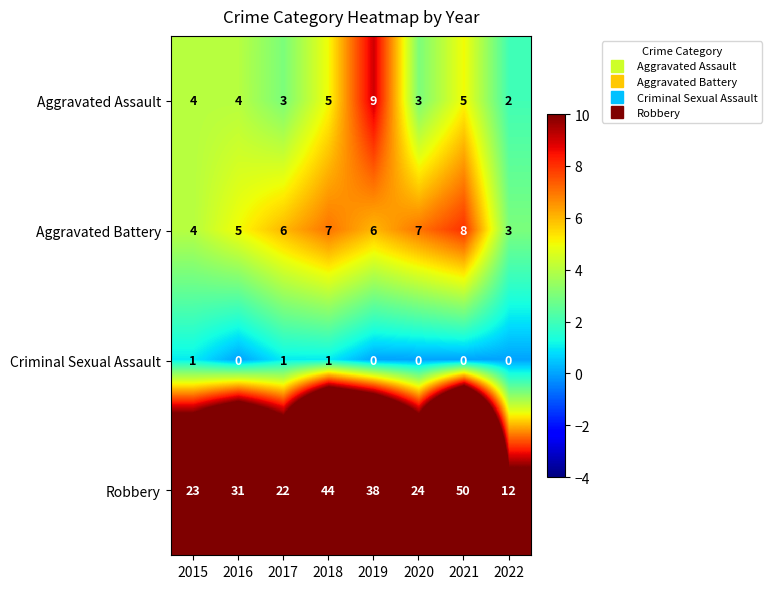

Rank the series at 2020 from highest to lowest value.

Robbery, Aggravated Battery, Aggravated Assault, Criminal Sexual Assault